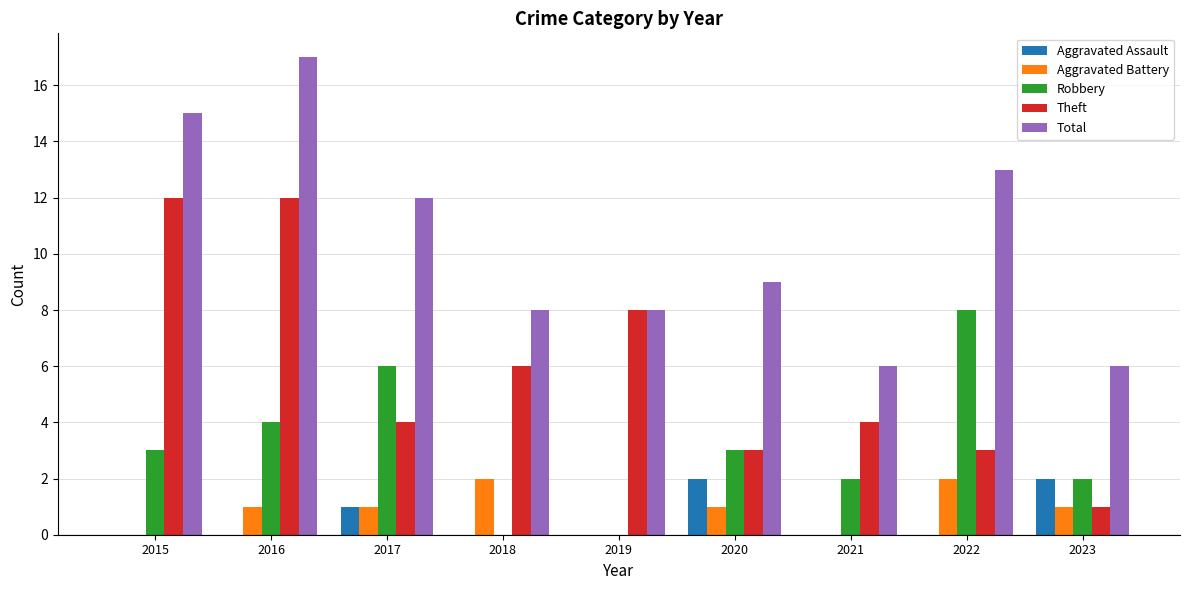

The value of Robbery at 2018 is 4. True or false?

False